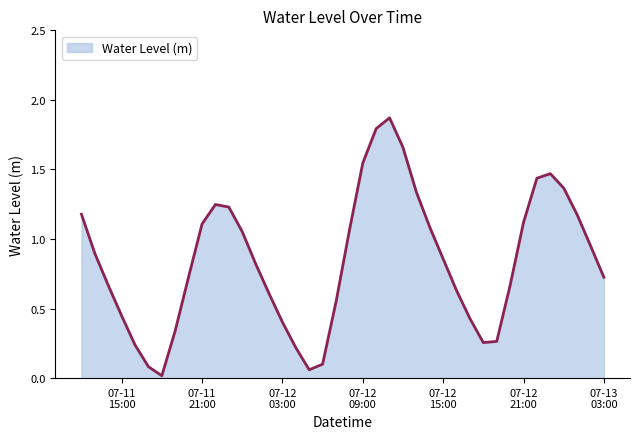

Does the chart have visible grid lines?

No